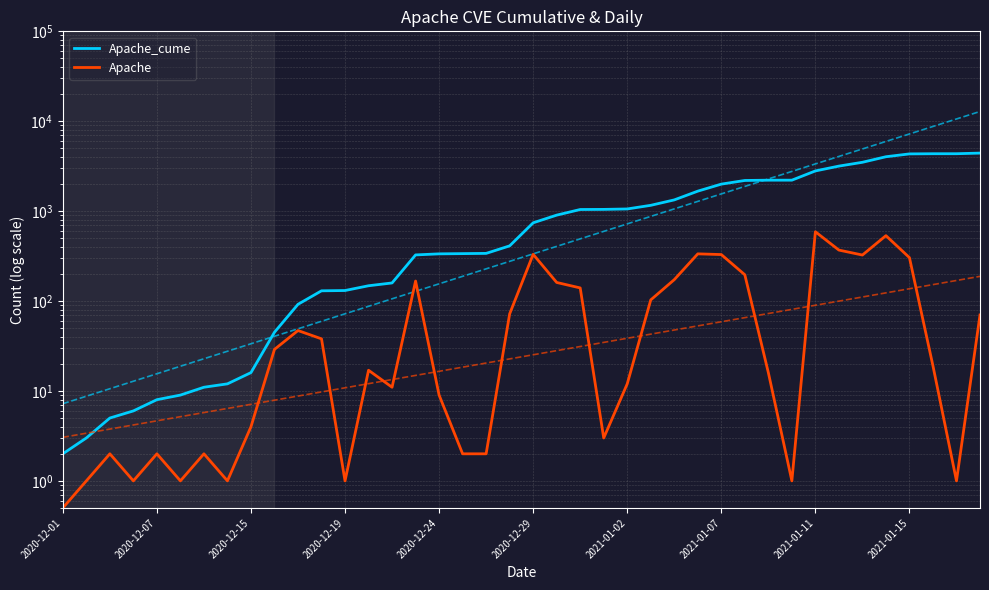

Which has a higher value, 31 or 16?

31